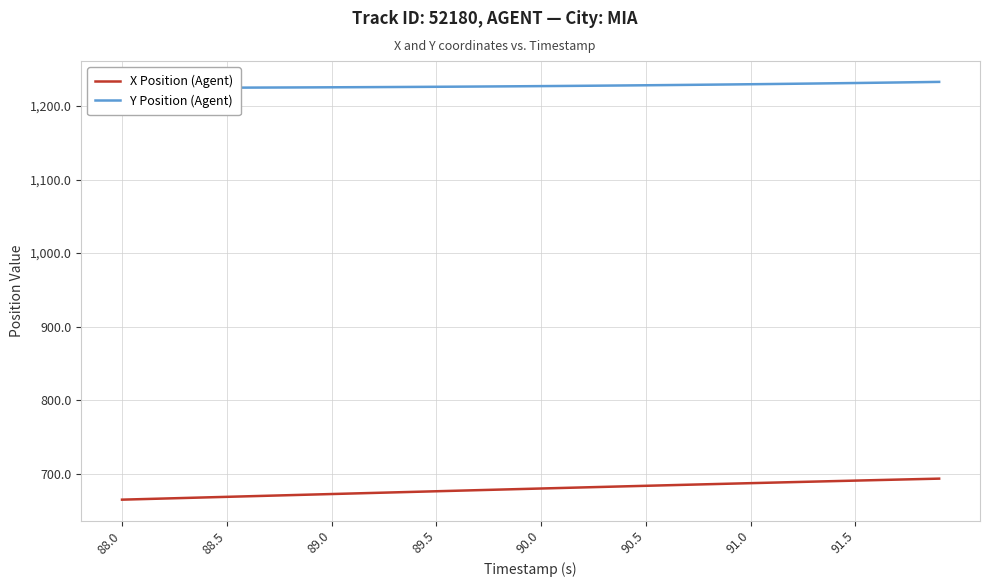

What is the lowest value of the X Position (Agent) series?

664.8